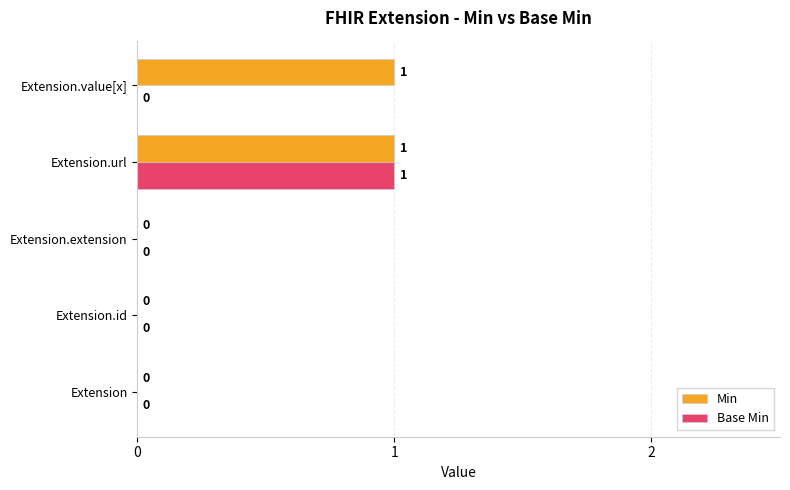

What is the maximum value for Min?

1